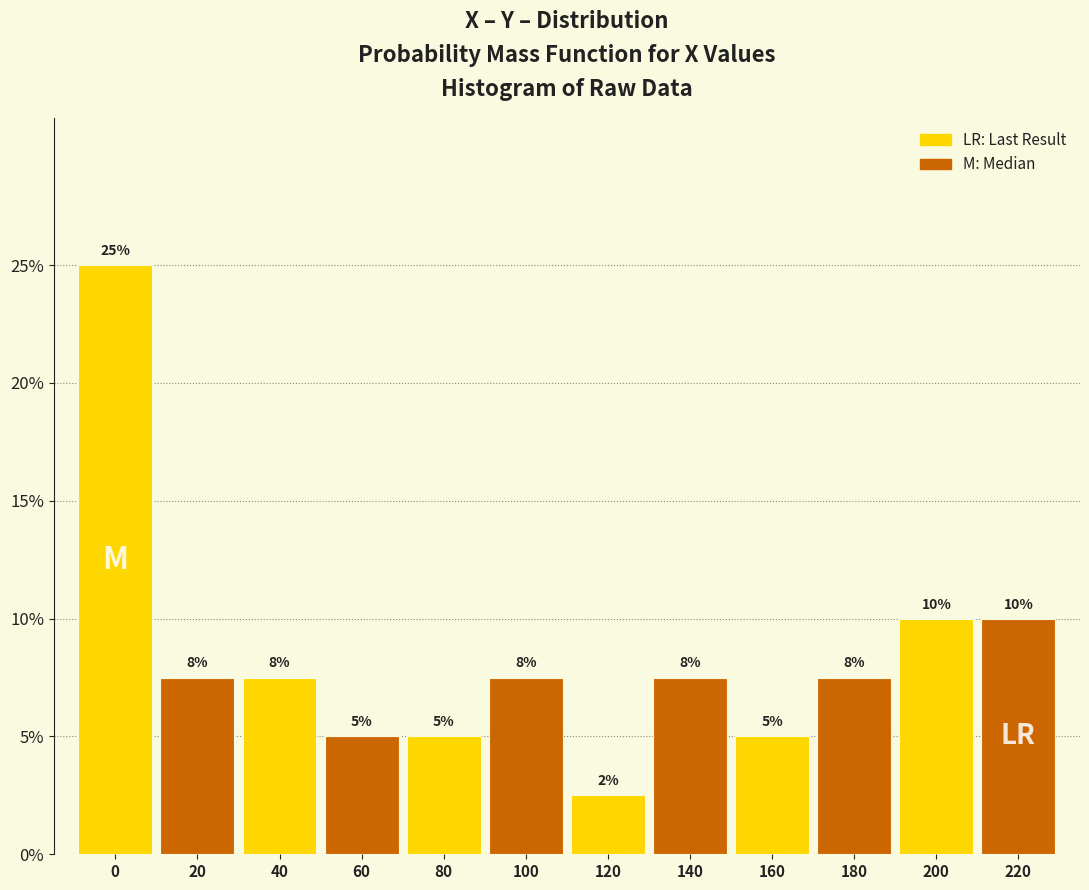

Which range on the x-axis has the tallest bar?

-10 to 10